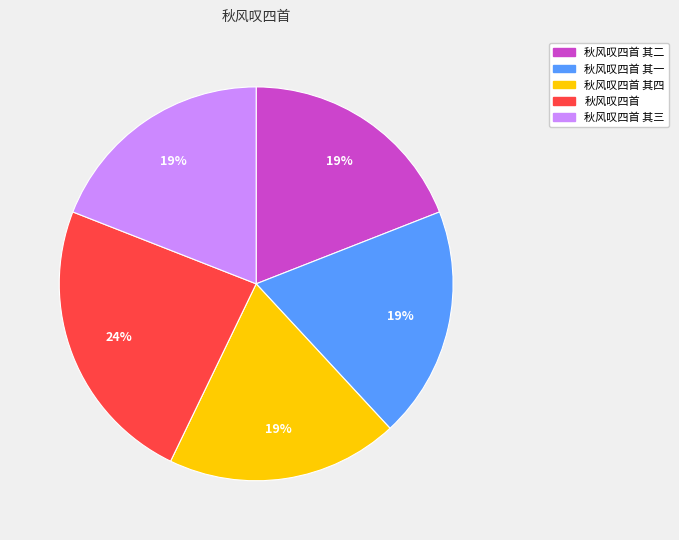

The 秋风叹四首 slice represents 24% of the pie. True or false?

True